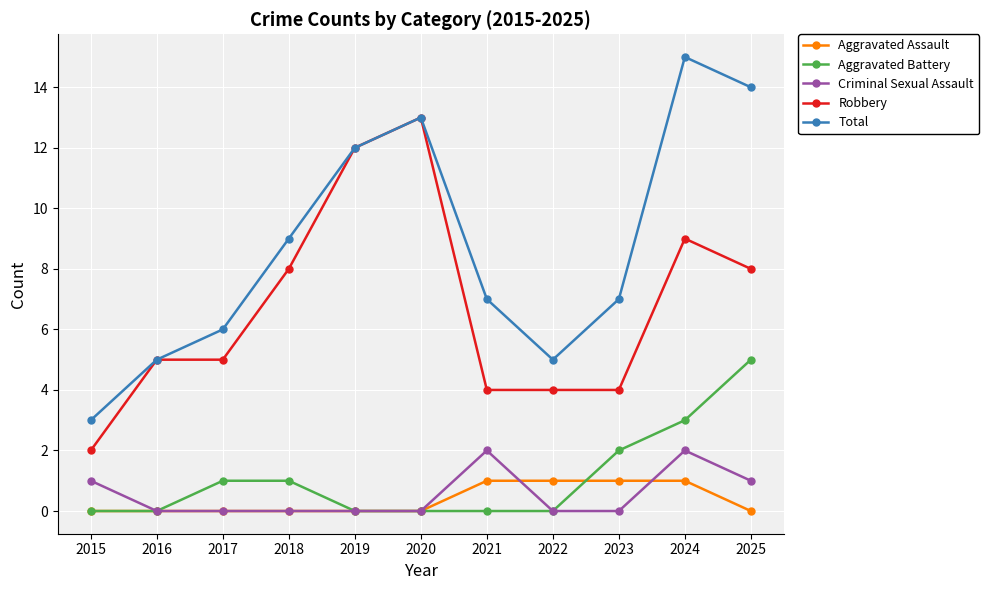

True or false: Aggravated Battery has a value of -2 at 2016.

False